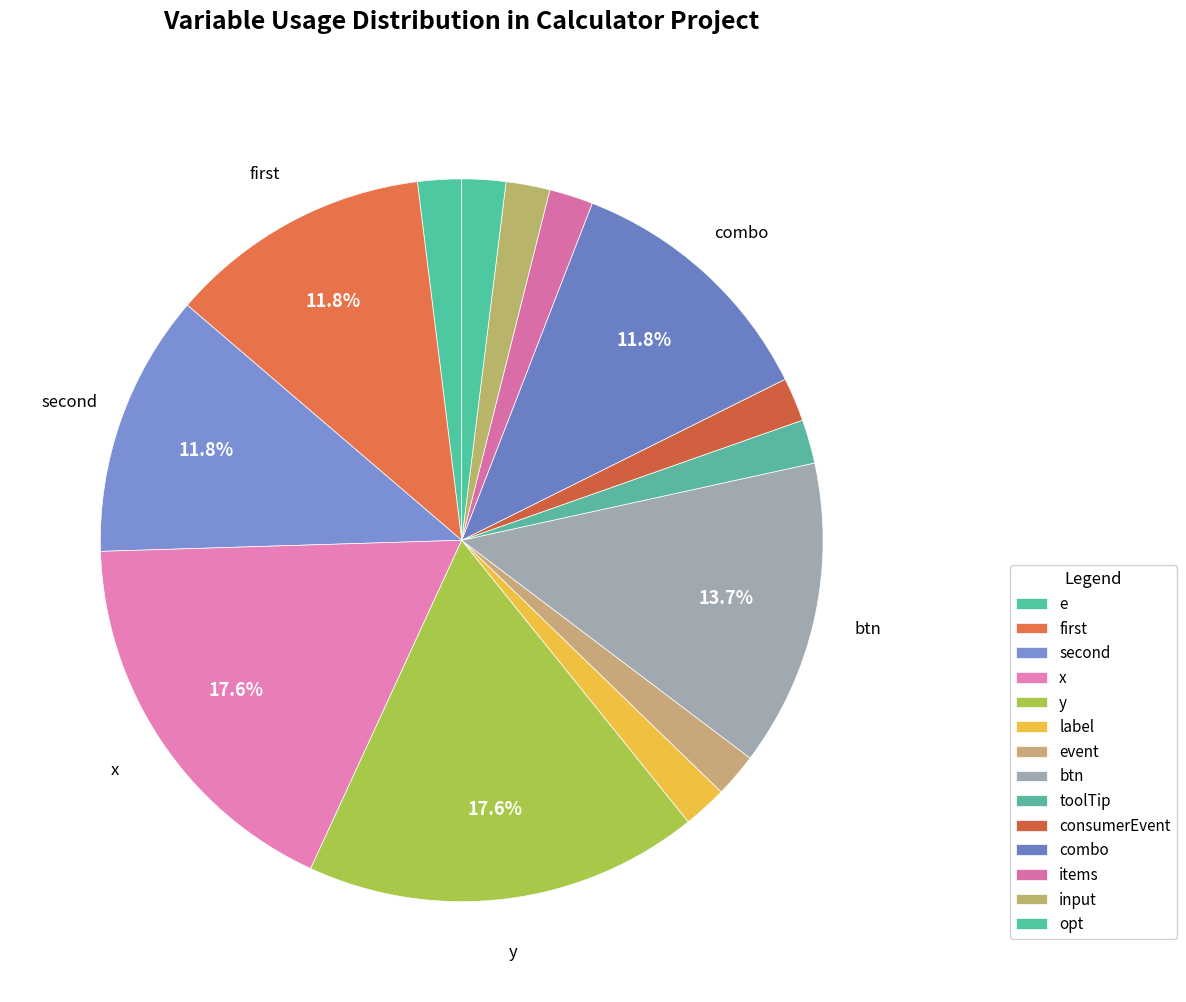

Is it true that btn is 14% of the pie?

True